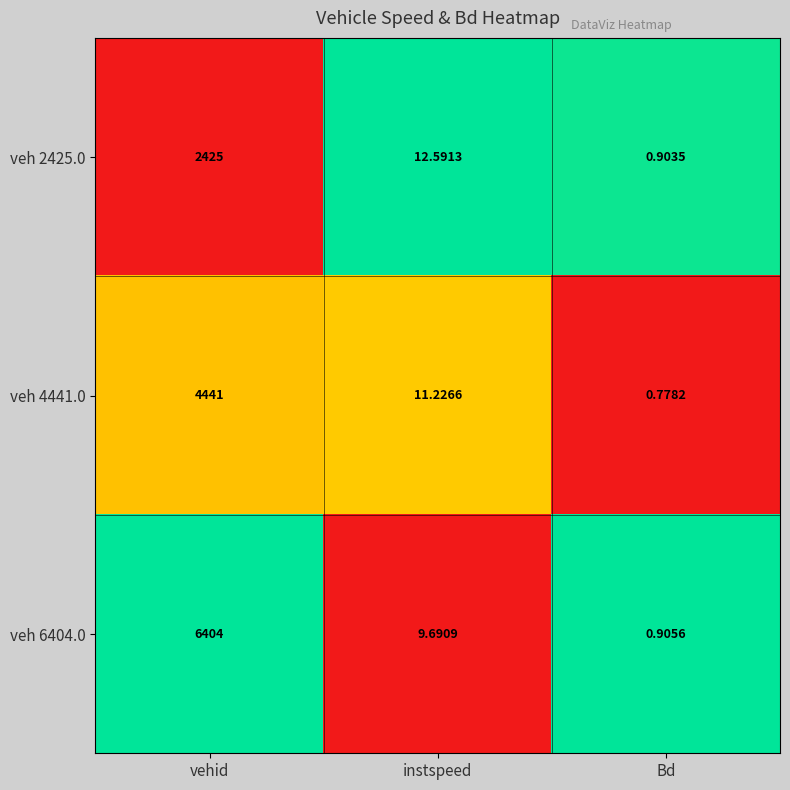

Is the value of veh 4441.0 at instspeed greater than the value of veh 2425.0 at Bd?

Yes